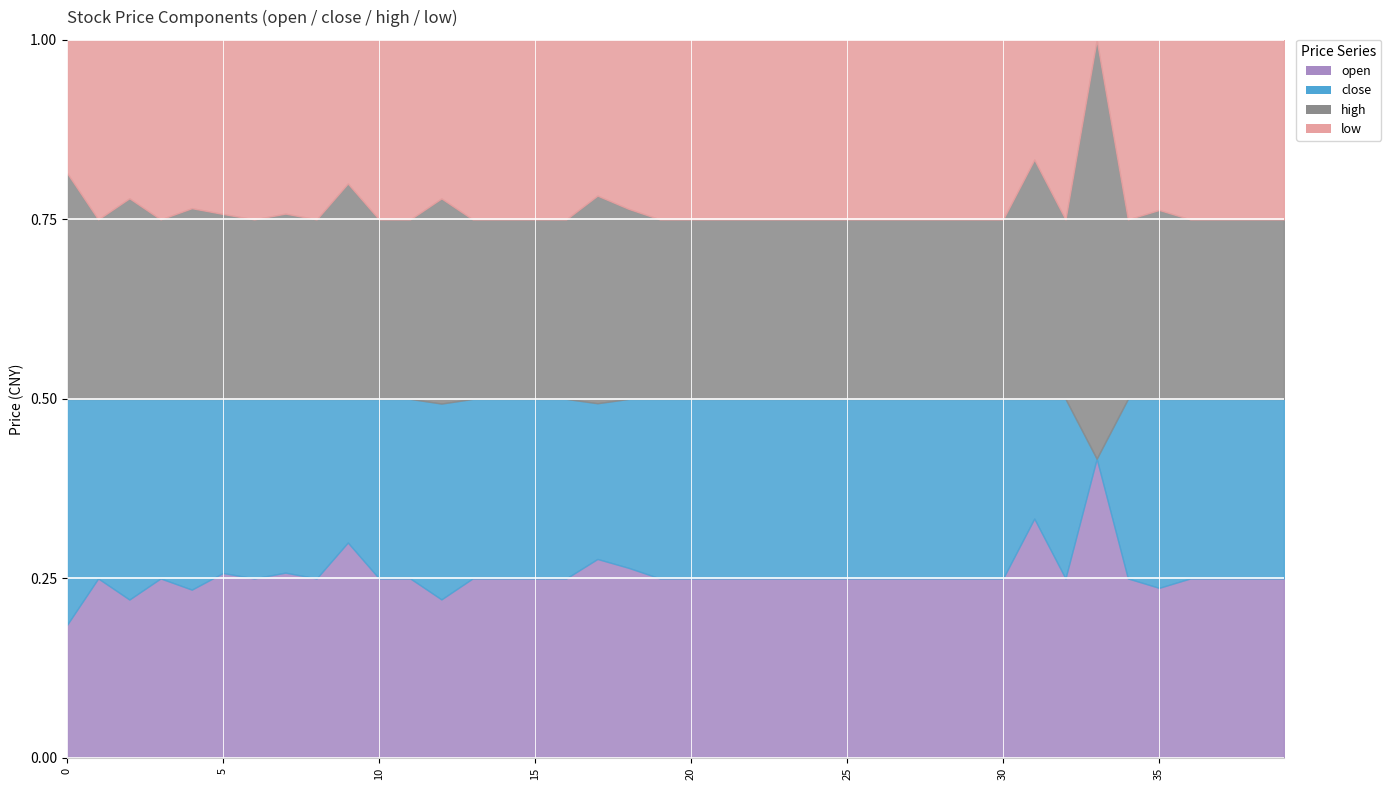

What is the approximate value of close at 1?

20.0